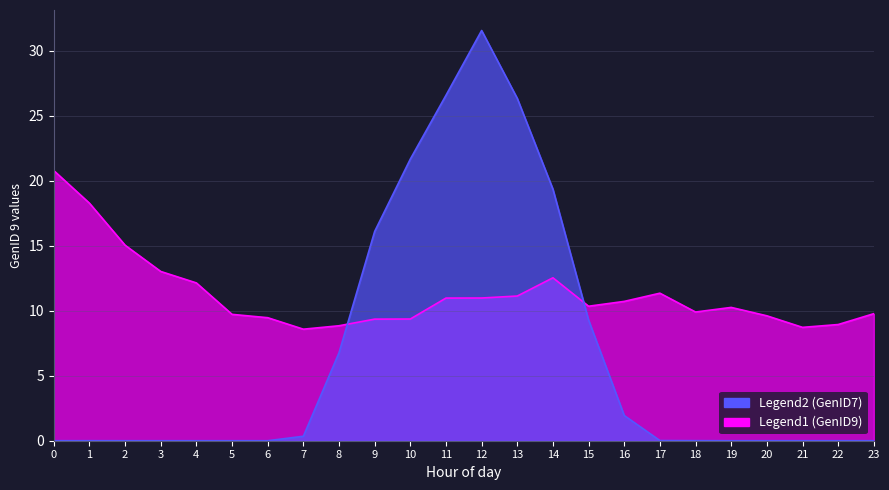

Rank the series by their average value, from lowest to highest.

GenID7, GenID9